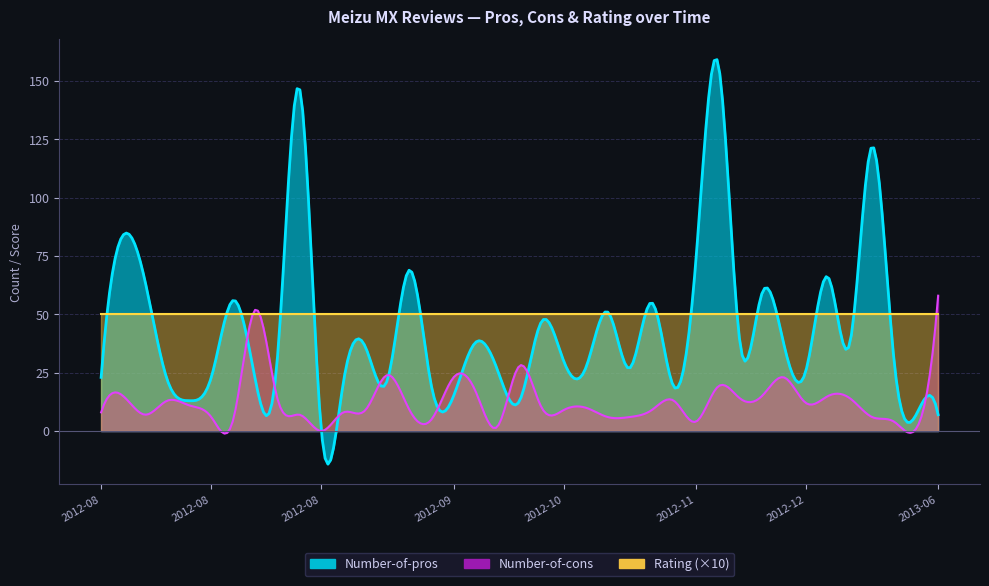

Rank the series by their maximum value, from highest to lowest.

Number-of-pros, Number-of-cons, Rating